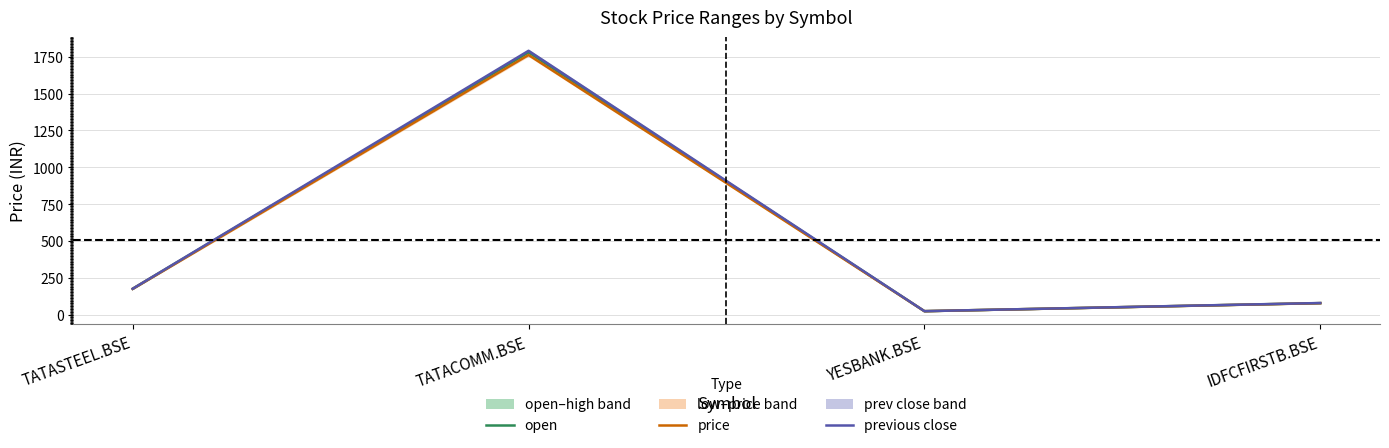

How many lines are shown in the chart?

3